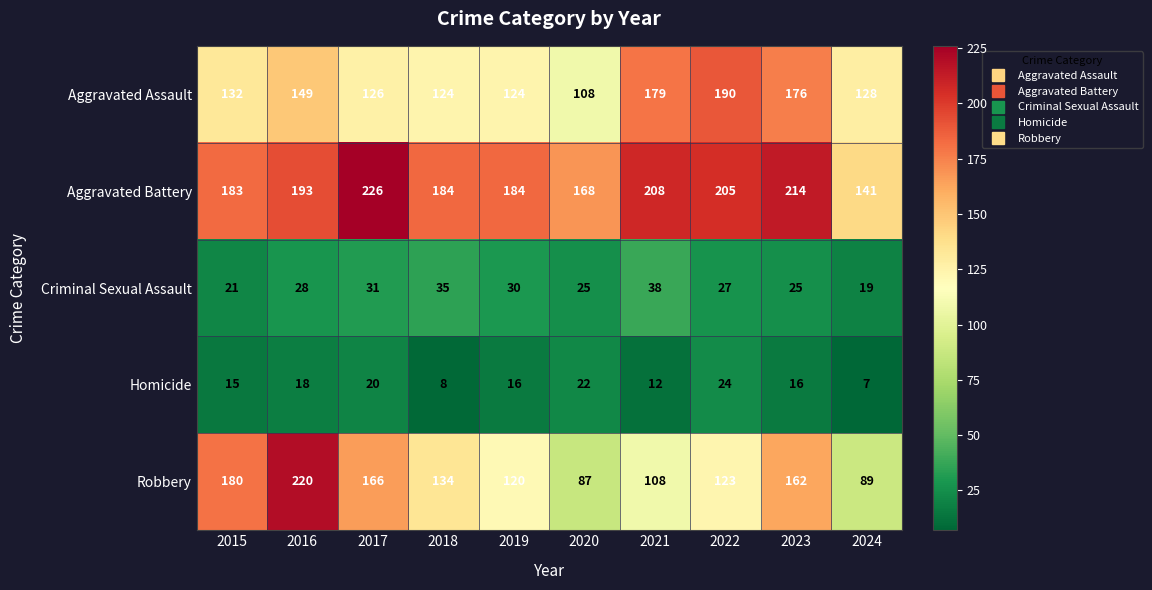

Where is Criminal Sexual Assault nearest to the value 28?

2016